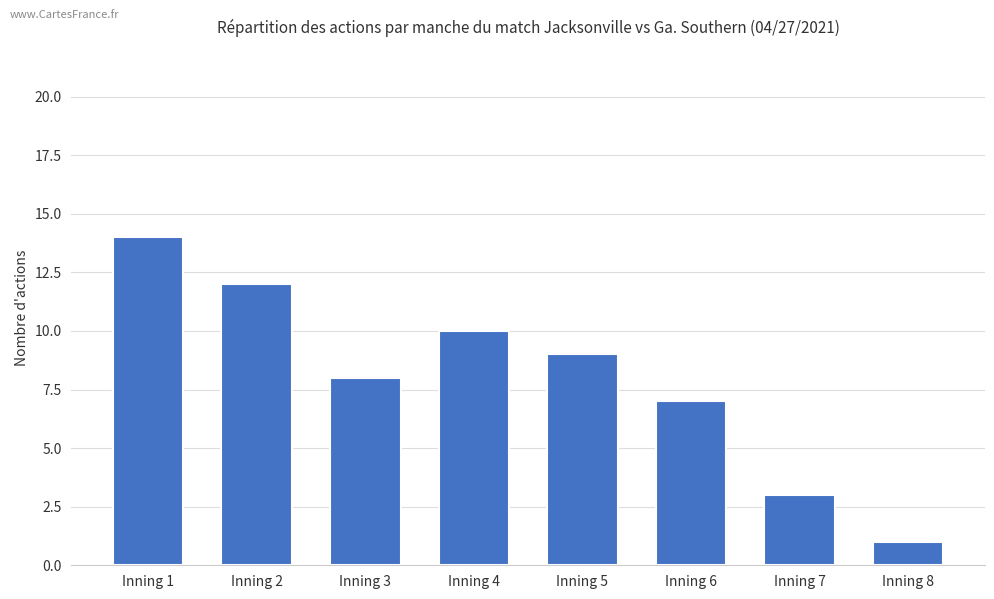

The value at Inning 3 is 4. True or false?

False